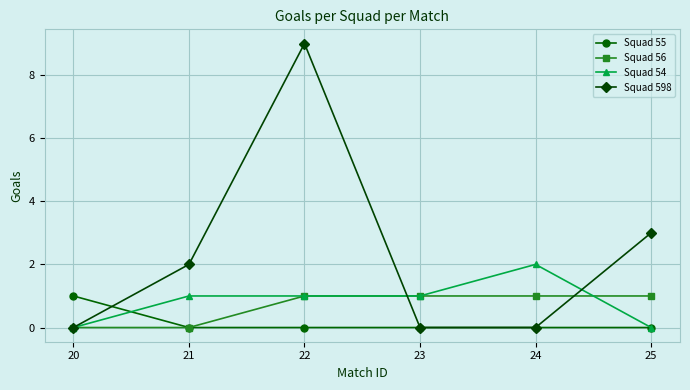

In Squad 598, how many points are higher than both neighbors (excluding endpoints)?

1